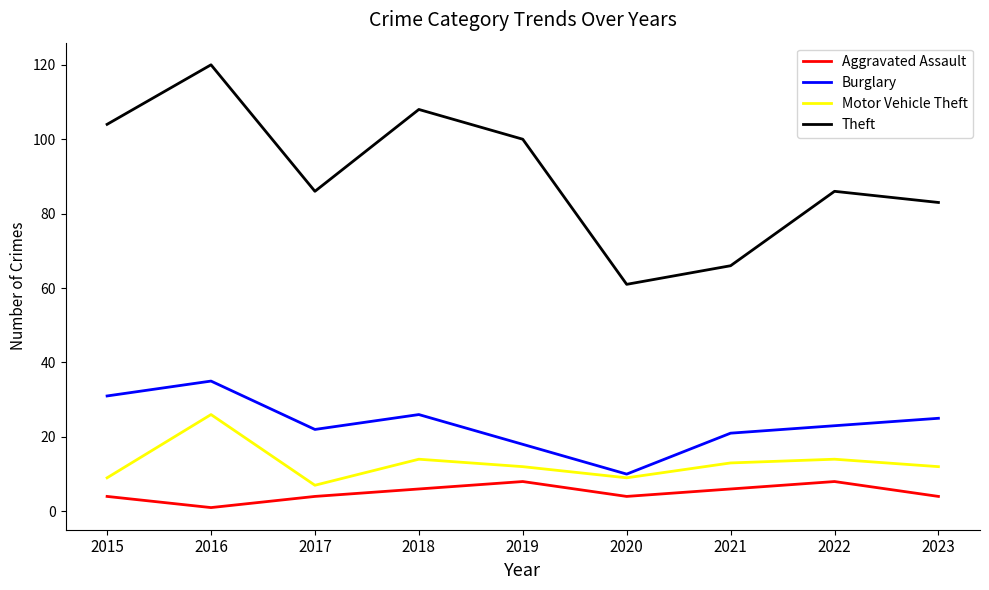

What is the total value across all series at 2019?

138